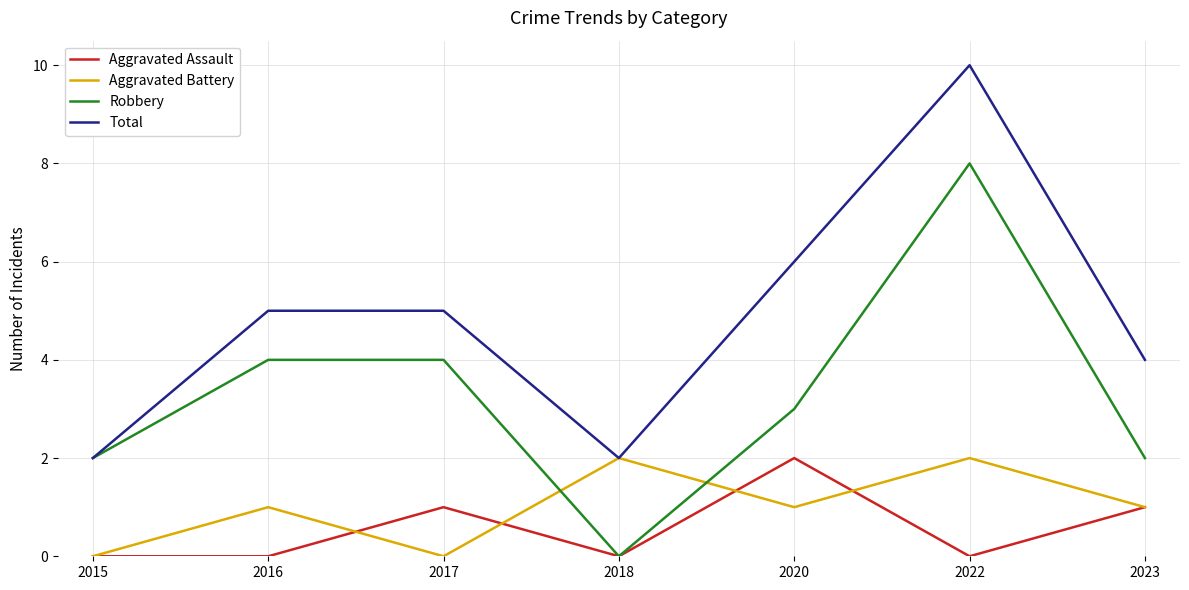

What is the sum of the Robbery values at 2020 and 2018?

3